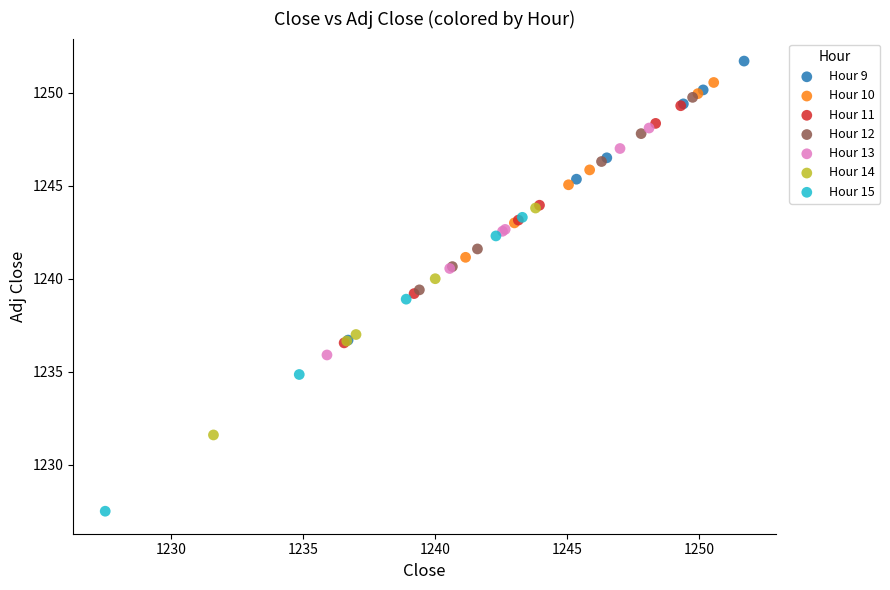

Which series reaches the maximum Y coordinate?

Hour 9